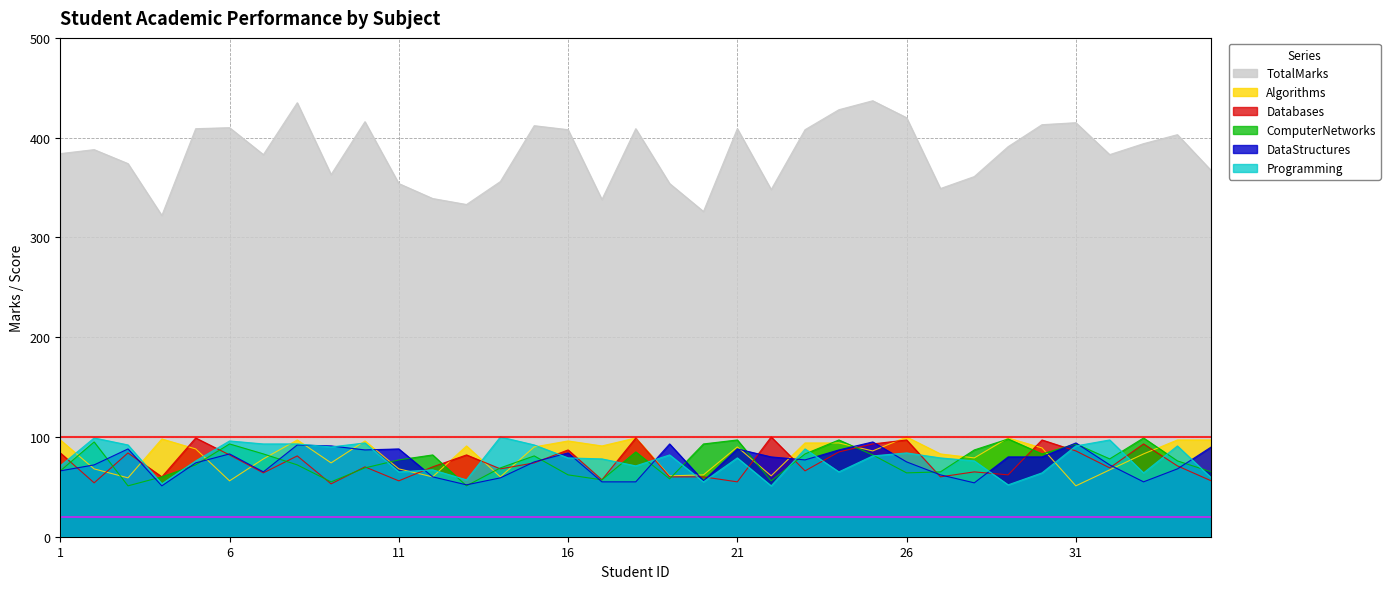

Where is the first local maximum for Databases?

3